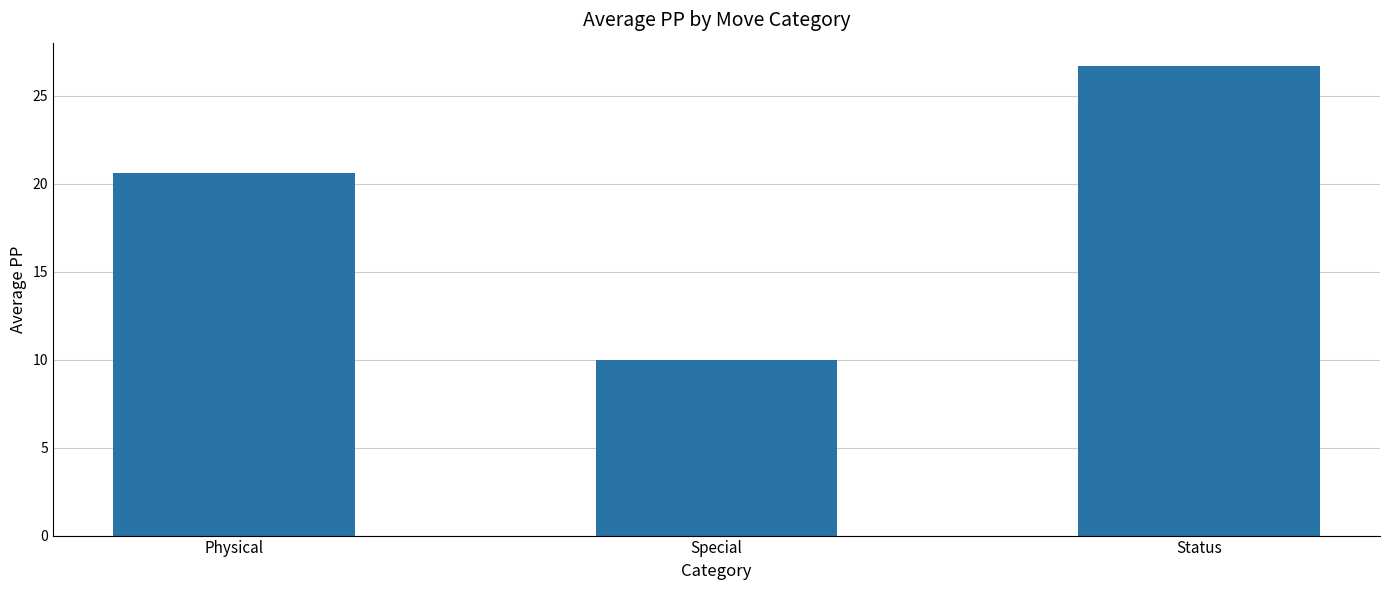

List the labels in order of value, smallest first.

Special, Physical, Status